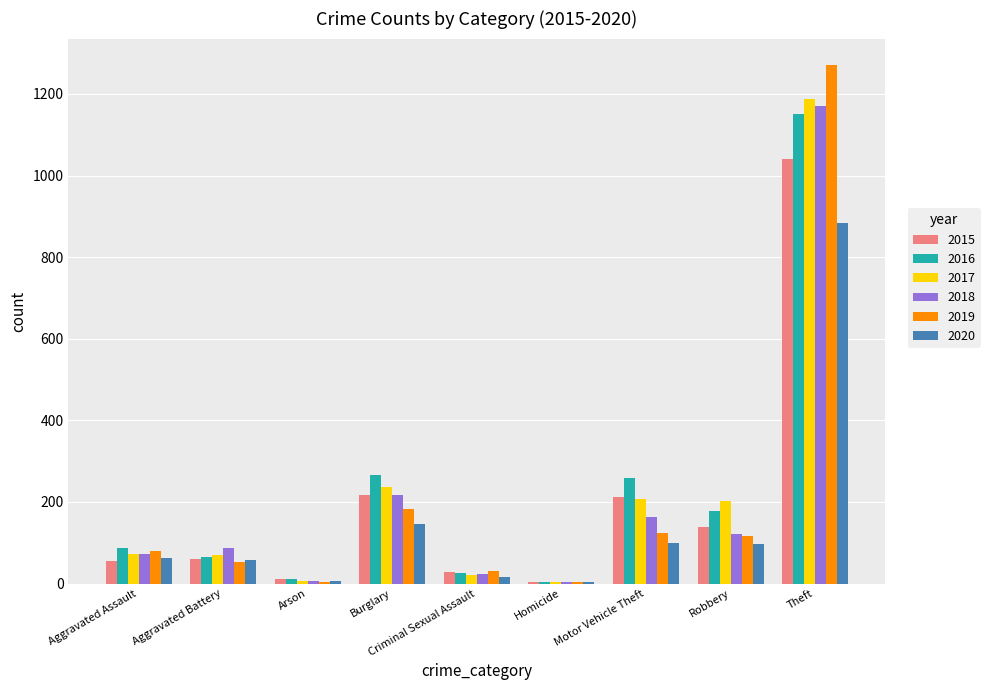

What is the sum of all 2015 values?

1768